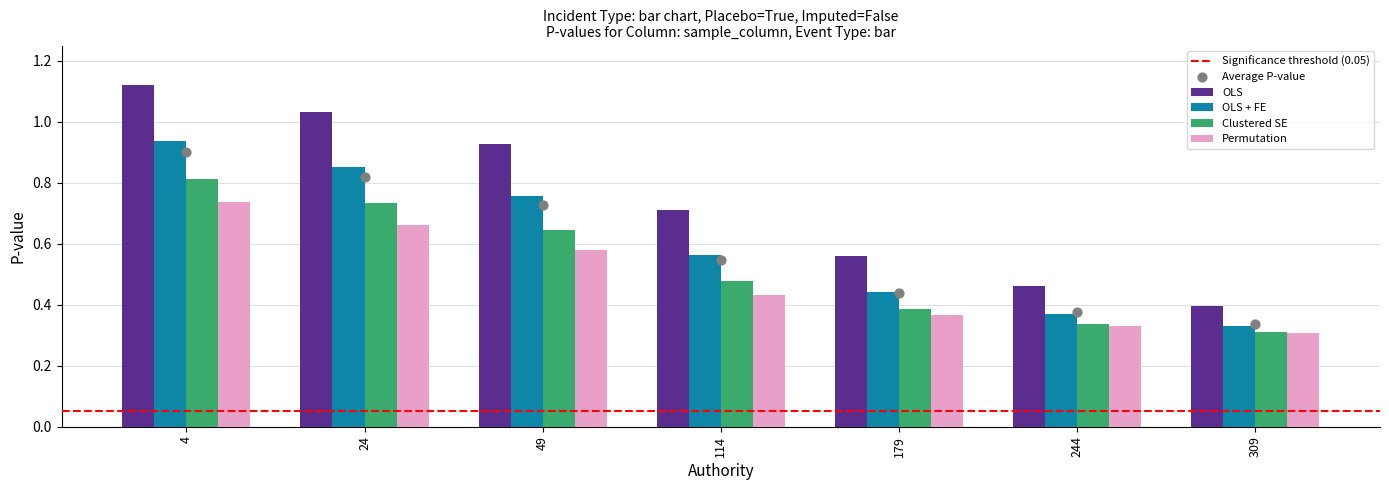

Which series contains the lowest Y value?

Permutation